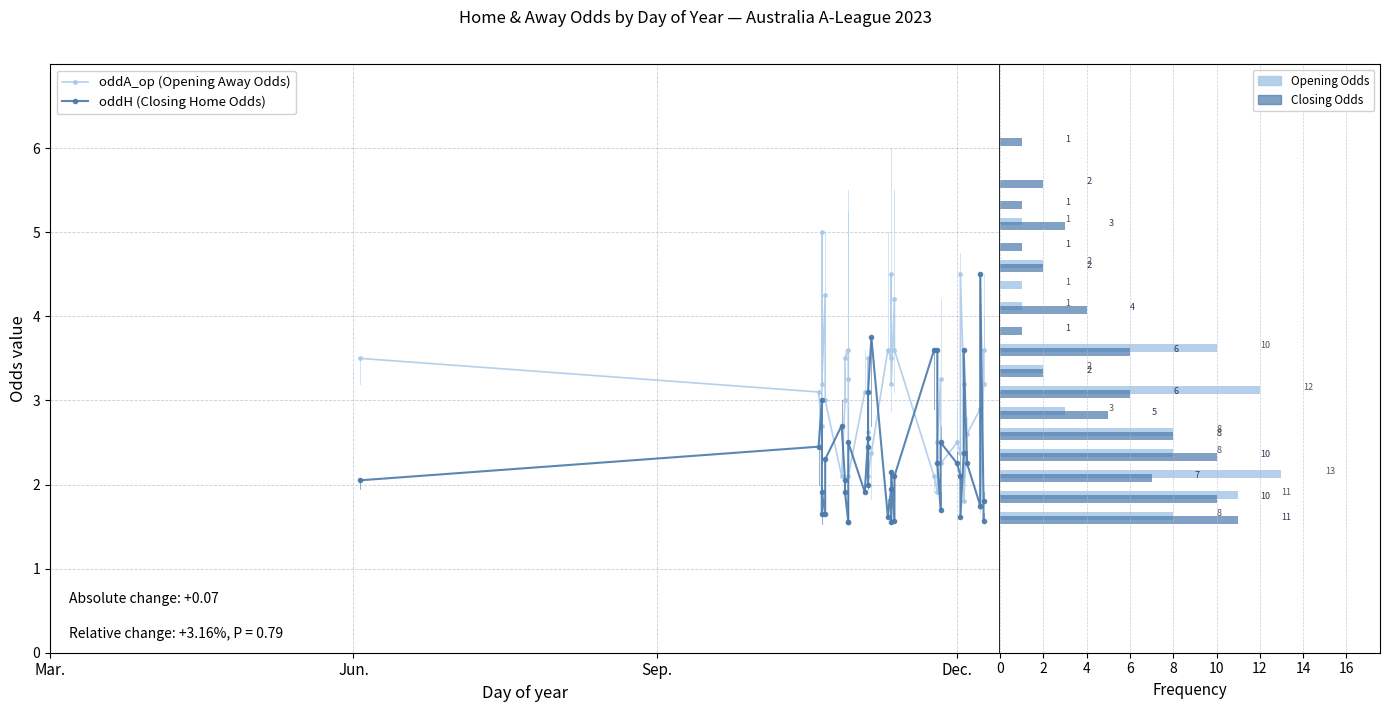

What value does the oddH (Closing Home Odds) series have at Mar.?

2.0